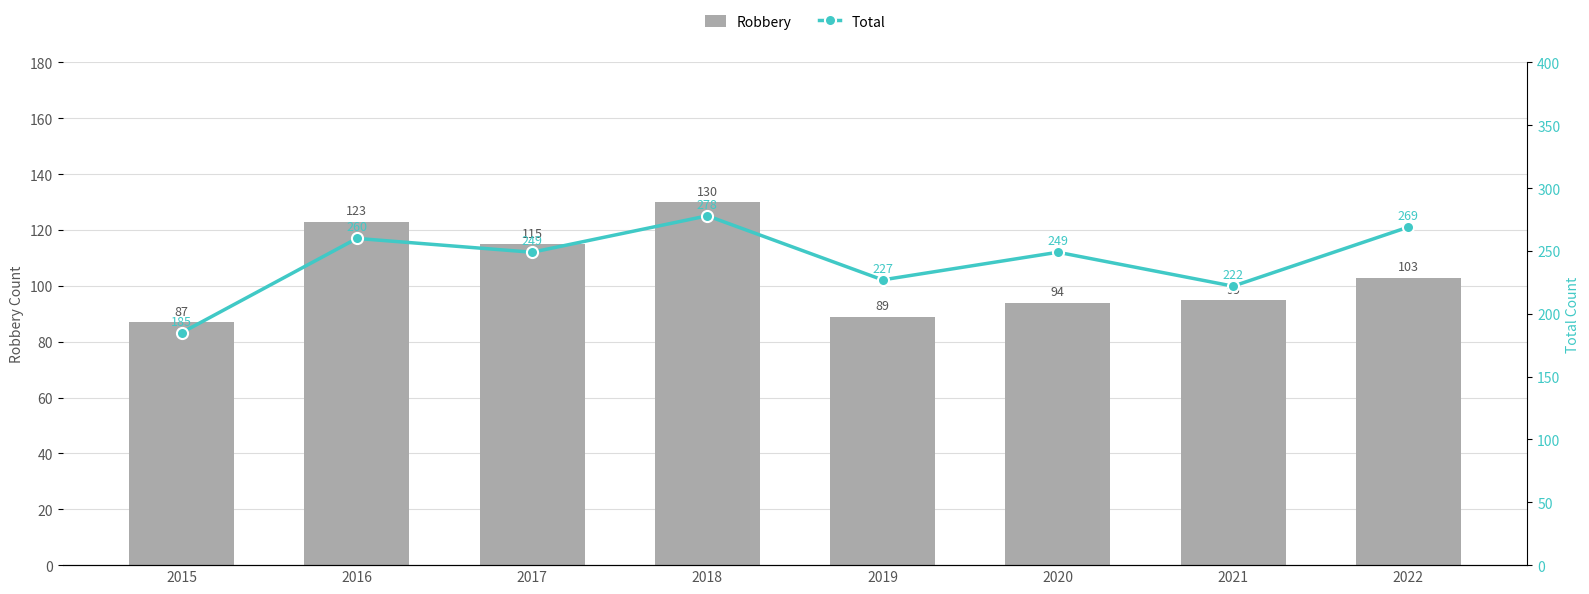

What is the difference between the Robbery values at 2021 and 2019?

6